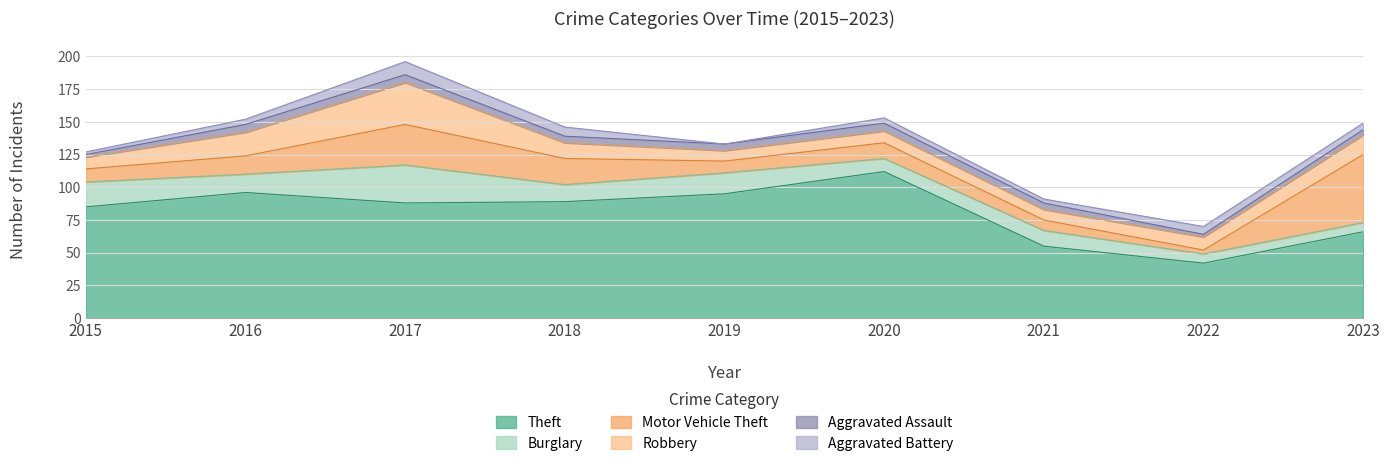

What is the sum of the Aggravated Battery values at 2020 and 2016?

8